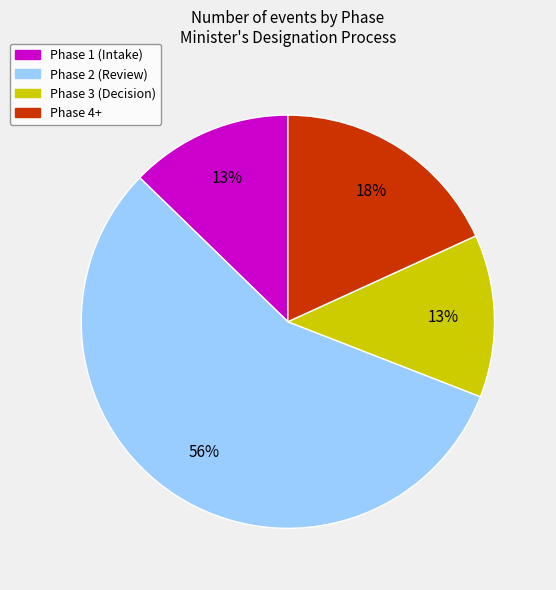

To the nearest percent, what is the average slice percentage?

25%